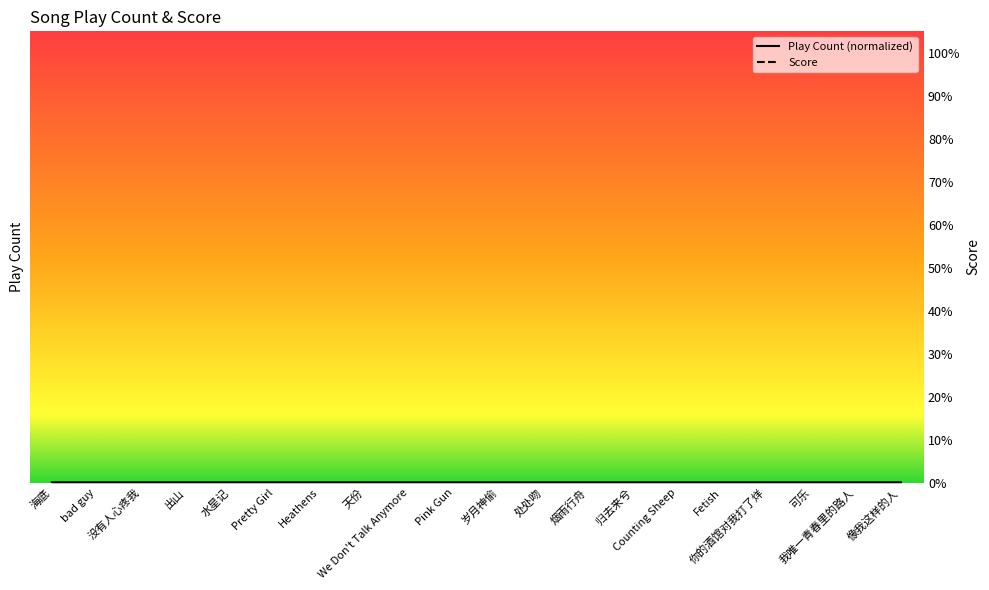

How many distinct data groups are displayed?

2